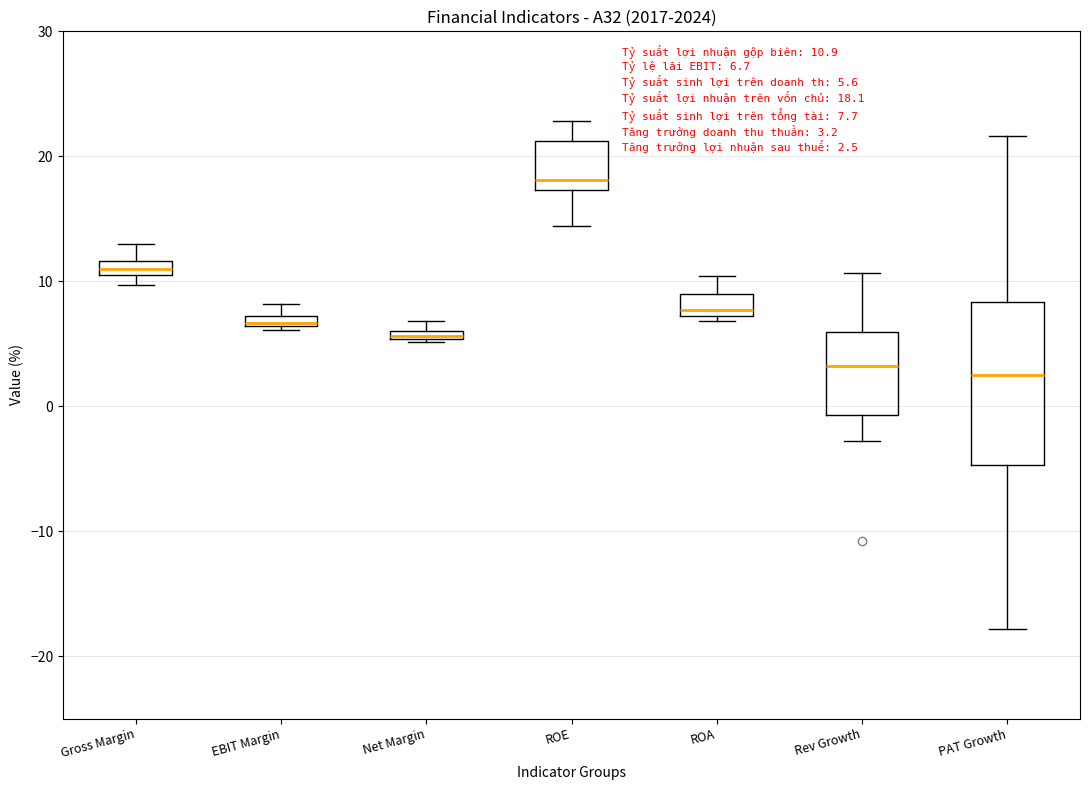

Which box's median line is the highest?

ROE